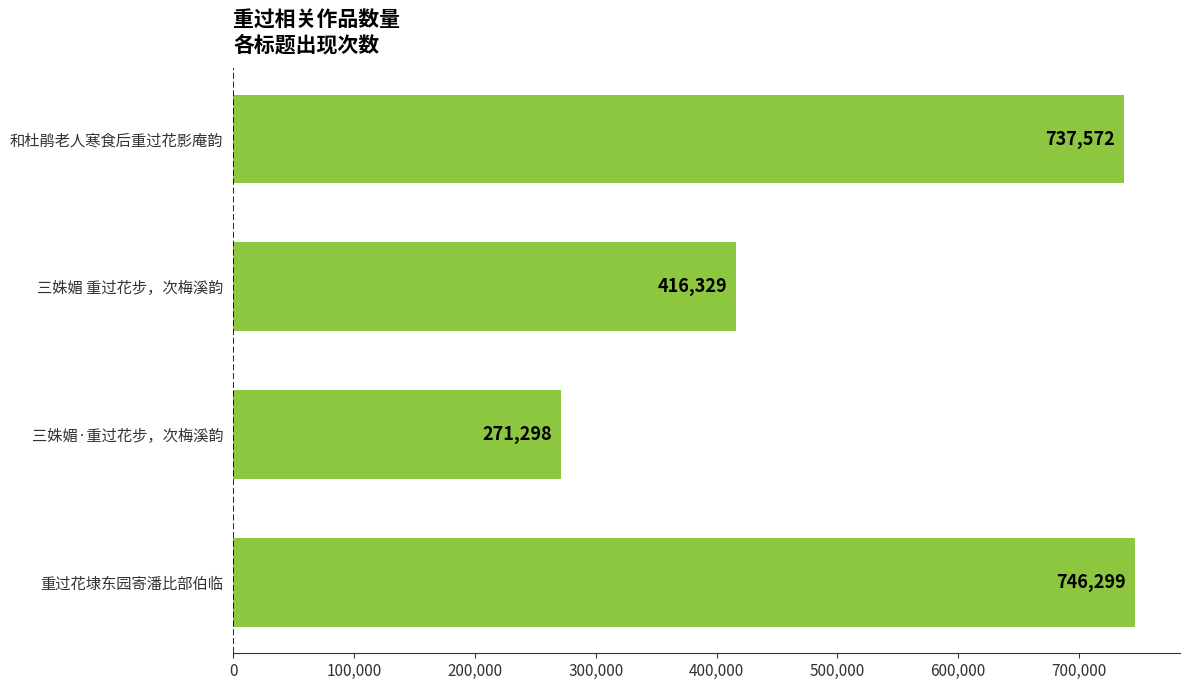

Which label corresponds to the smallest value in the chart?

三姝媚·重过花步，次梅溪韵